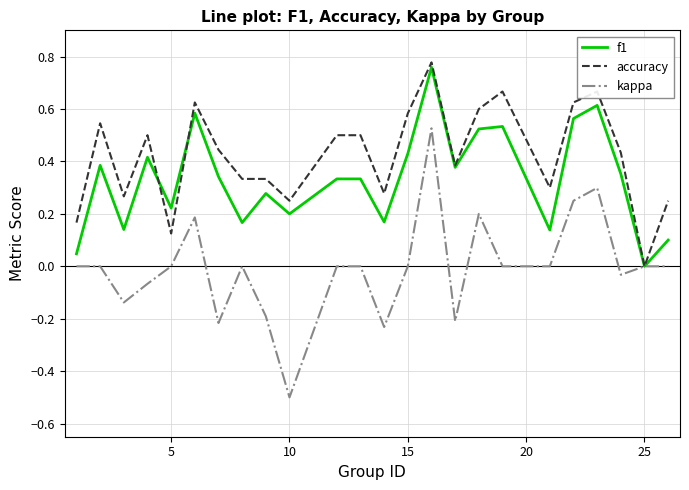

Rank the series by their average value, from lowest to highest.

kappa, f1, accuracy